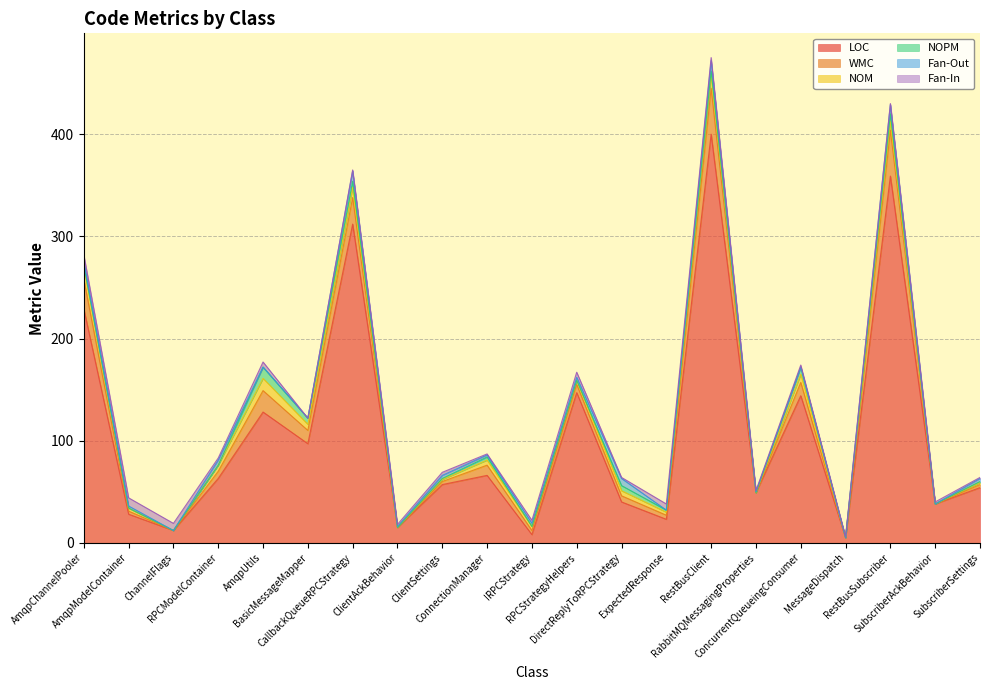

What is the sum of the Fan-In values at RPCStrategyHelpers and ConcurrentQueueingConsumer?

7